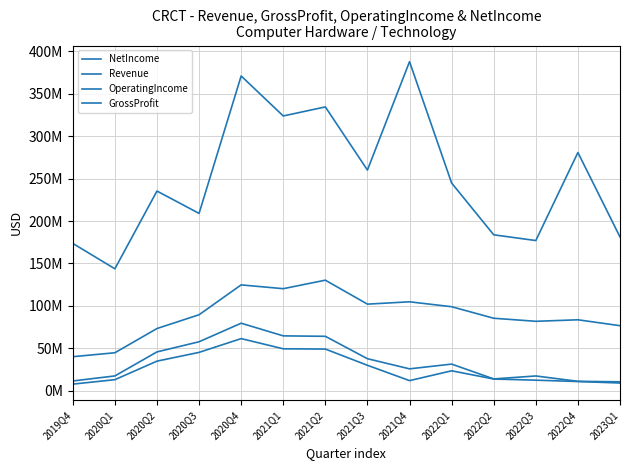

What is the total value across all series at 2023Q1?

277521000